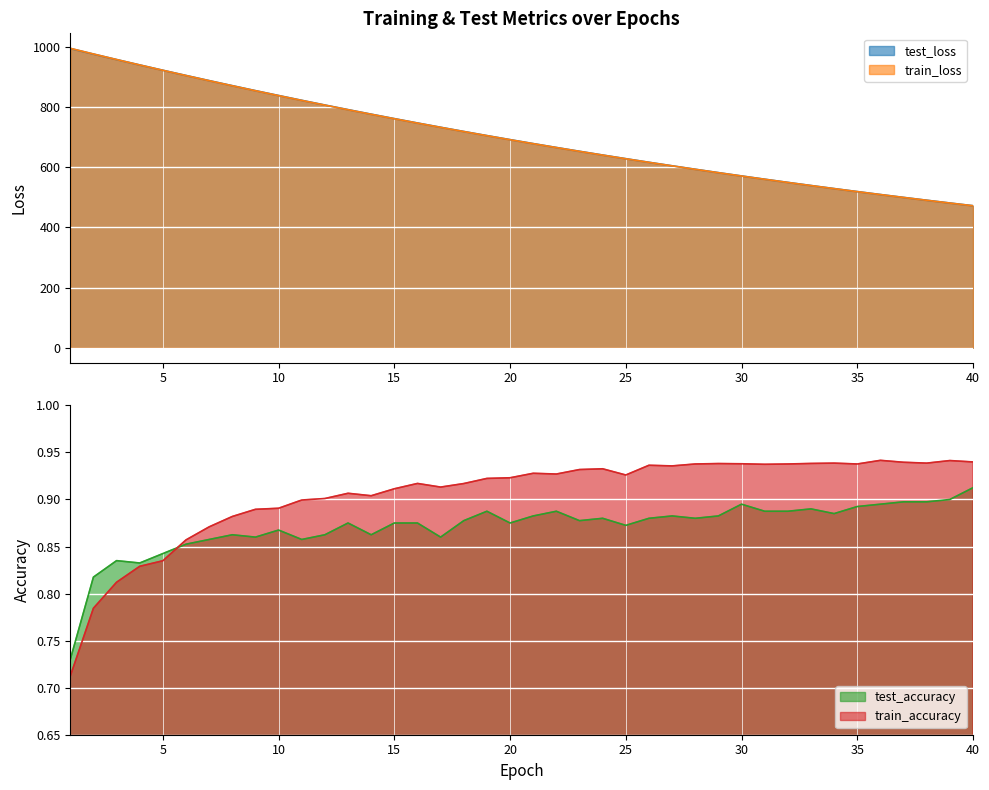

Where is the first local minimum for train_accuracy?

14